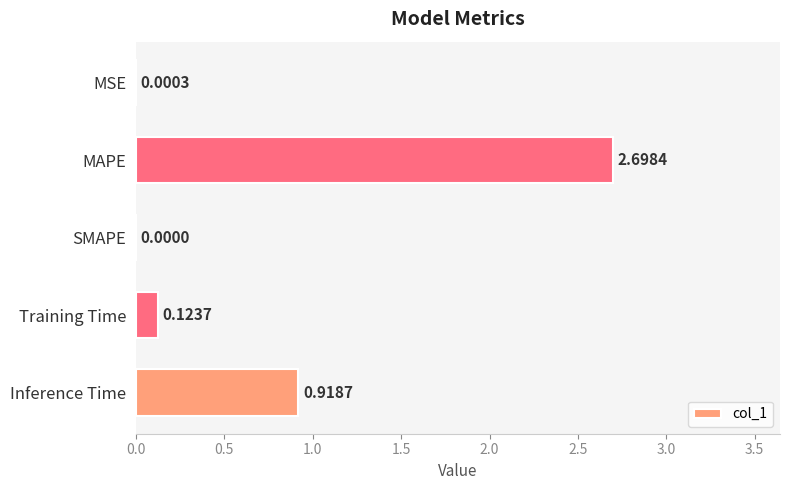

Which has a higher value, SMAPE or Inference Time?

Inference Time